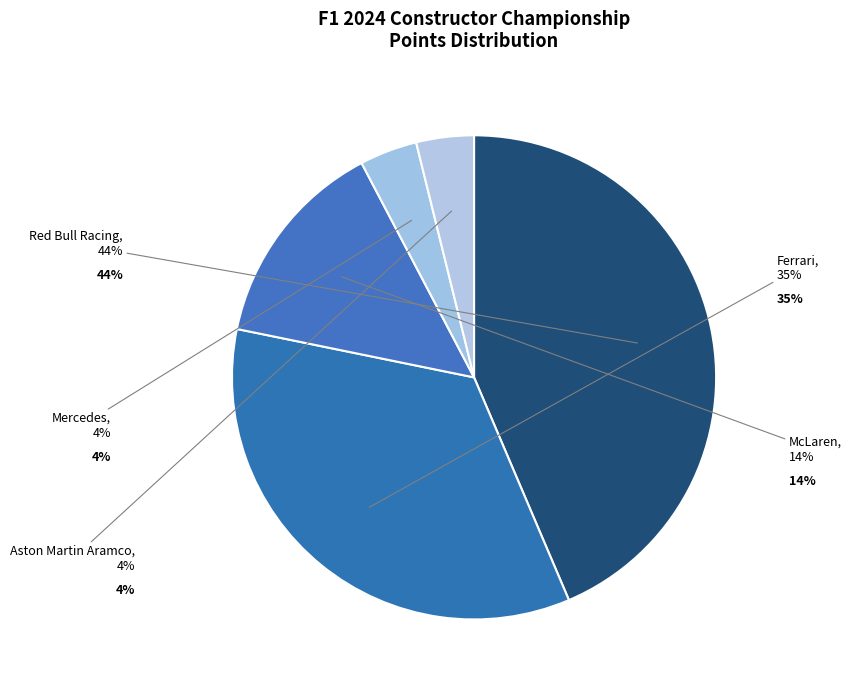

Is there any slice that represents more than half of the pie?

No